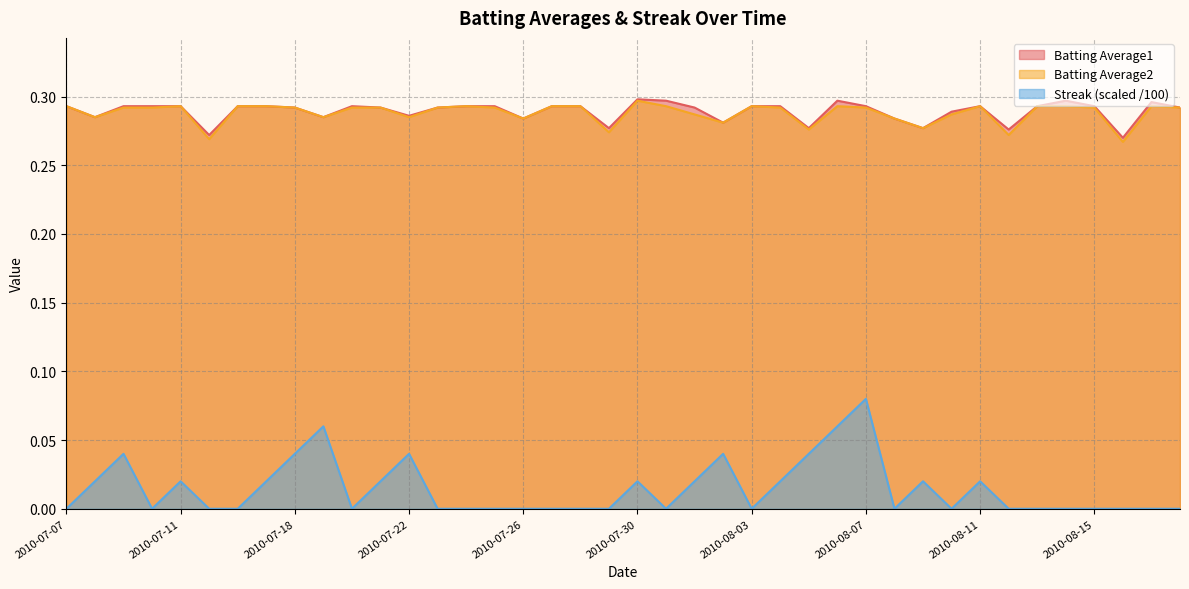

What is the approximate value of Batting Average1 at 2010-08-11?

0.3